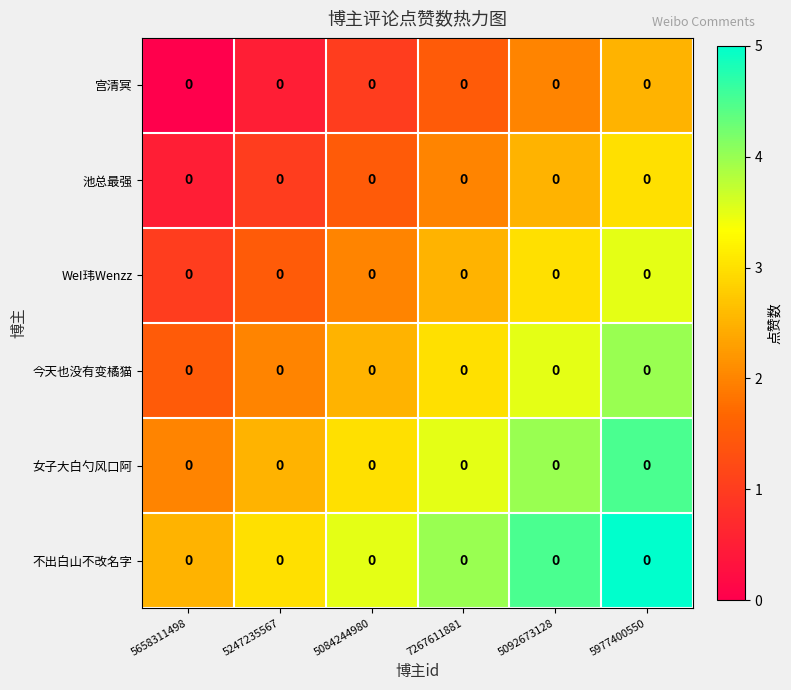

At which label is 宫清冥 closest to 1?

5084244980